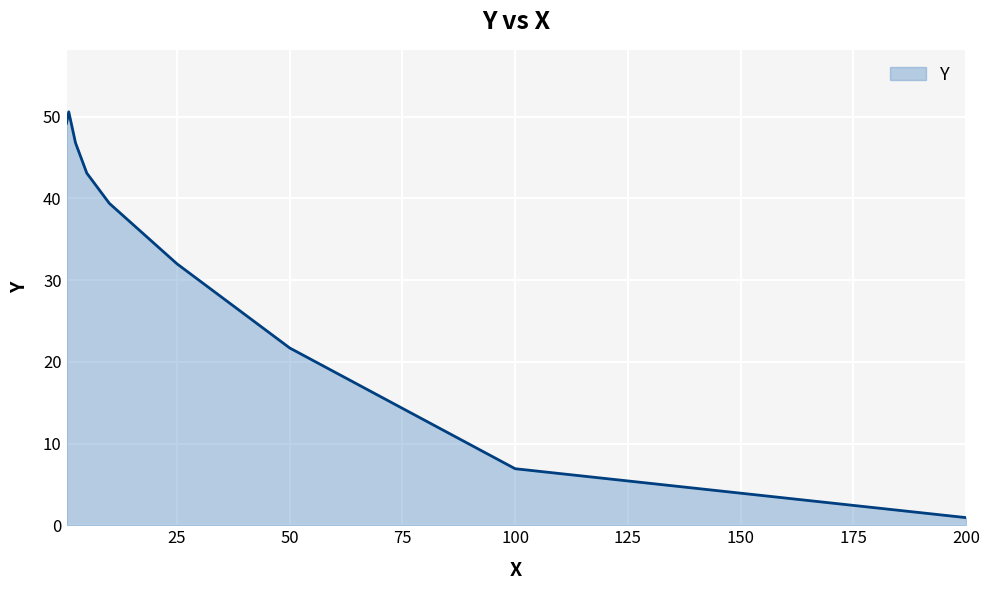

What is the maximum value shown in the chart?

50.6